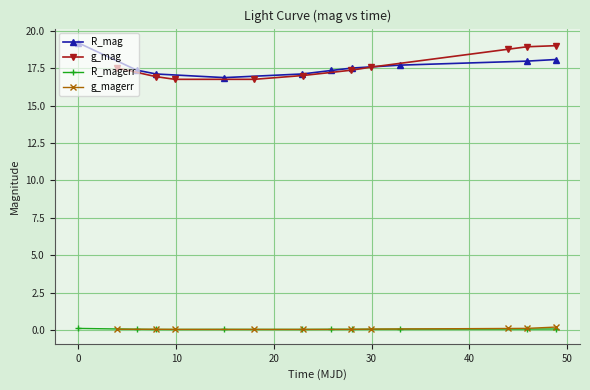

Which series has the largest total across all categories?

g_mag